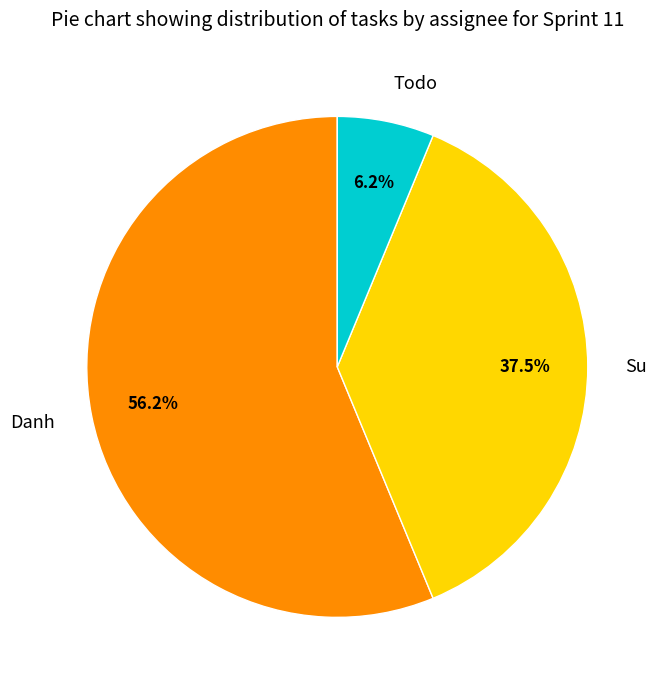

To the nearest percent, what is the average slice percentage?

33%